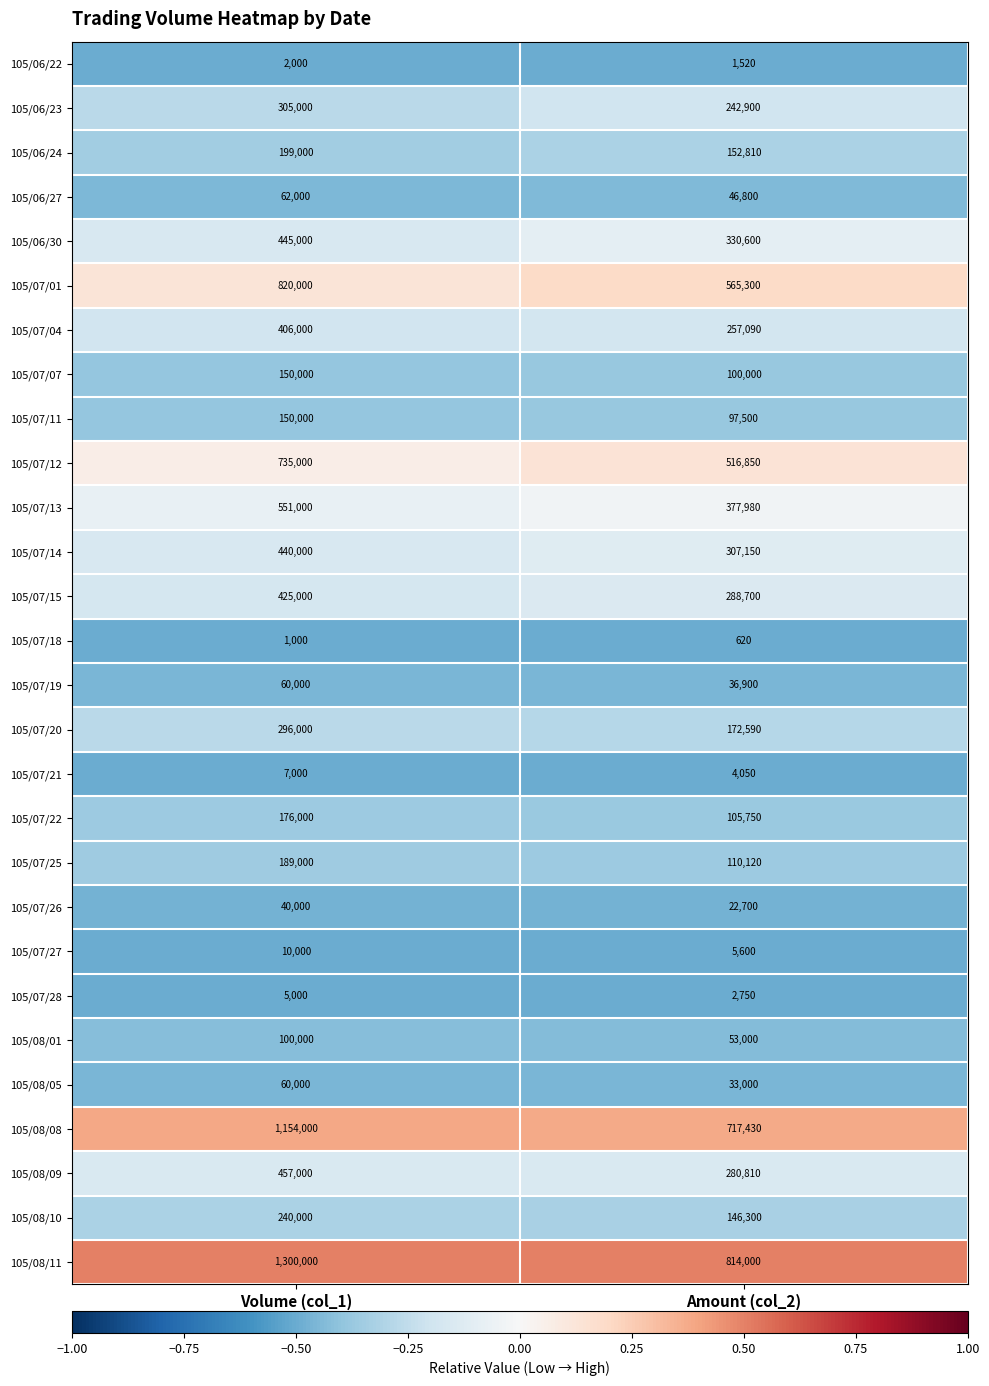

How many categories are shown in the chart?

2